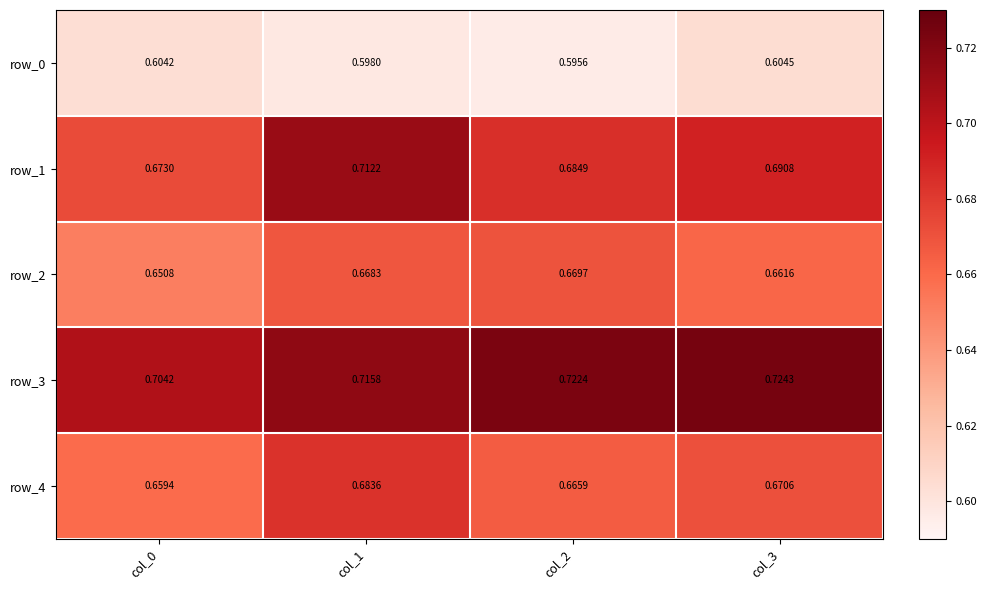

At how many categories does at least one series exceed 0?

4